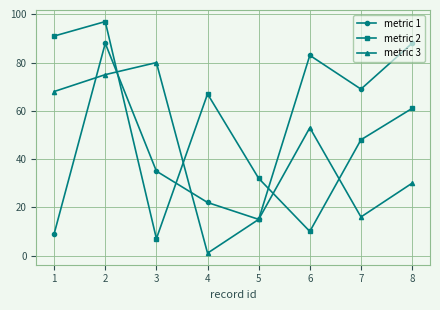

What is the average value of the metric 1 series?

51